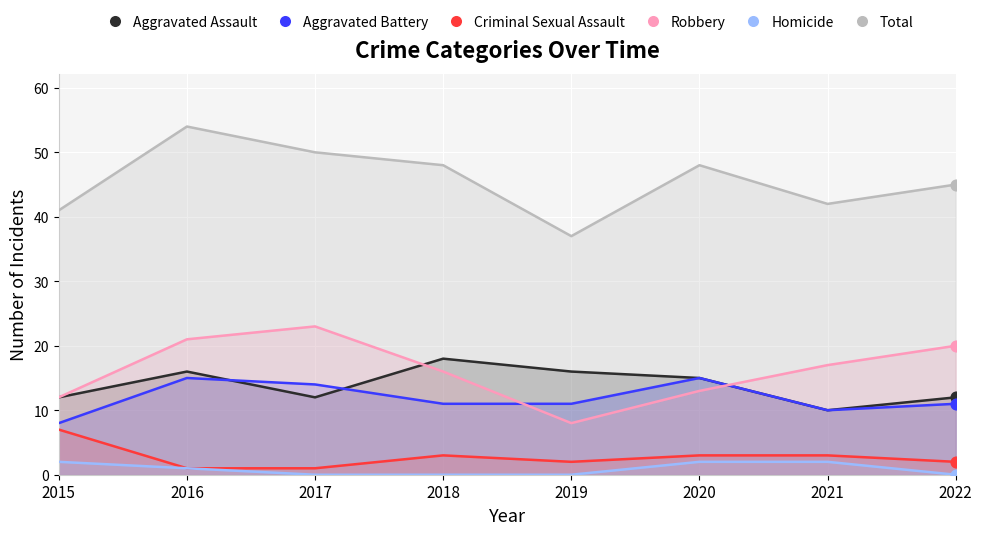

Is the value of Criminal Sexual Assault at 2020 greater than the value of Total at 2022?

No